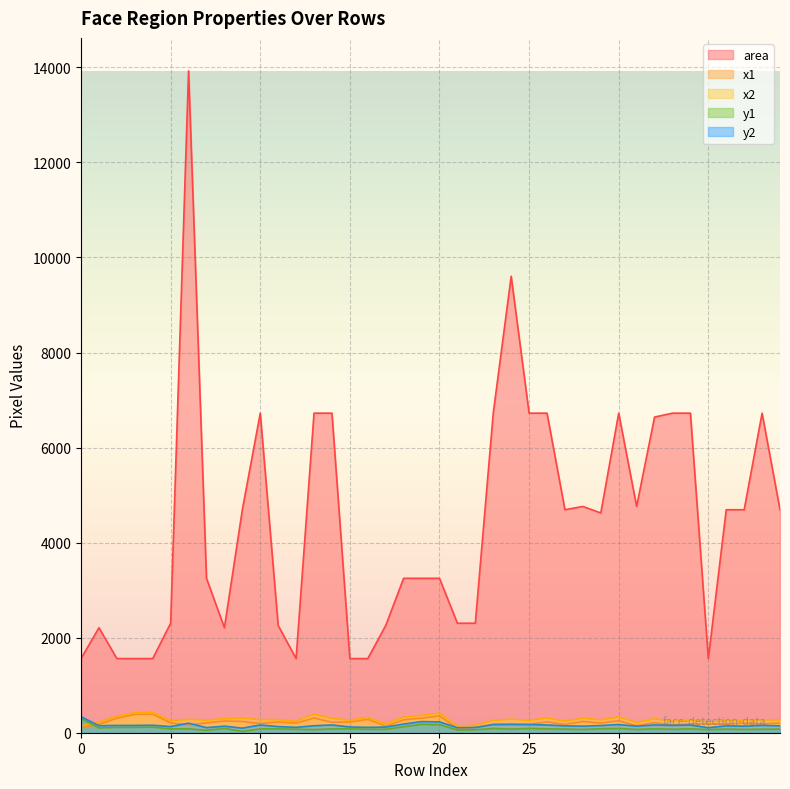

At which category is the sum across all series the highest?

6